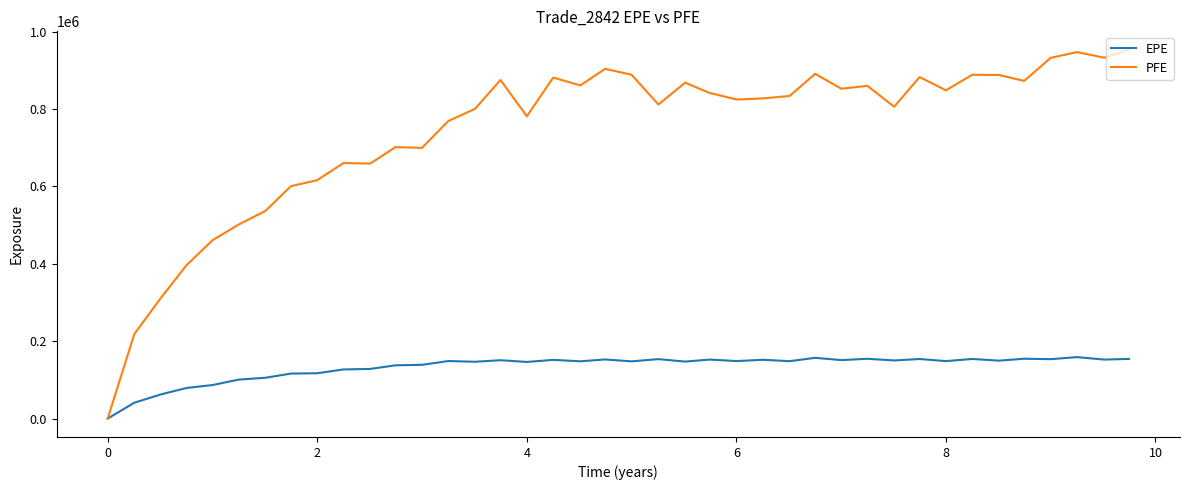

List the series in order of their peak value, highest first.

PFE, EPE